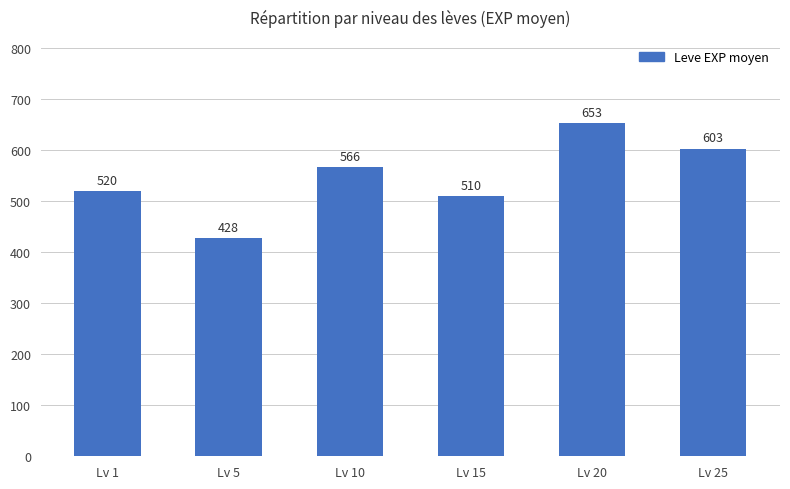

What value does the data have at Lv 5, to the nearest 5?

430